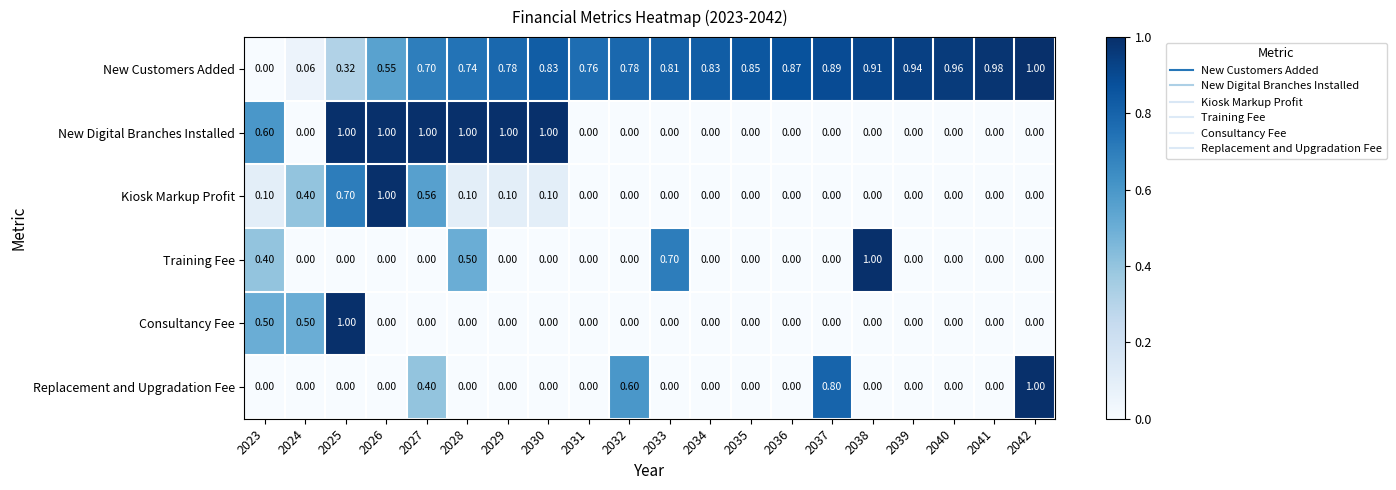

Which series changed the most between 2027 and 2040?

New Digital Branches Installed